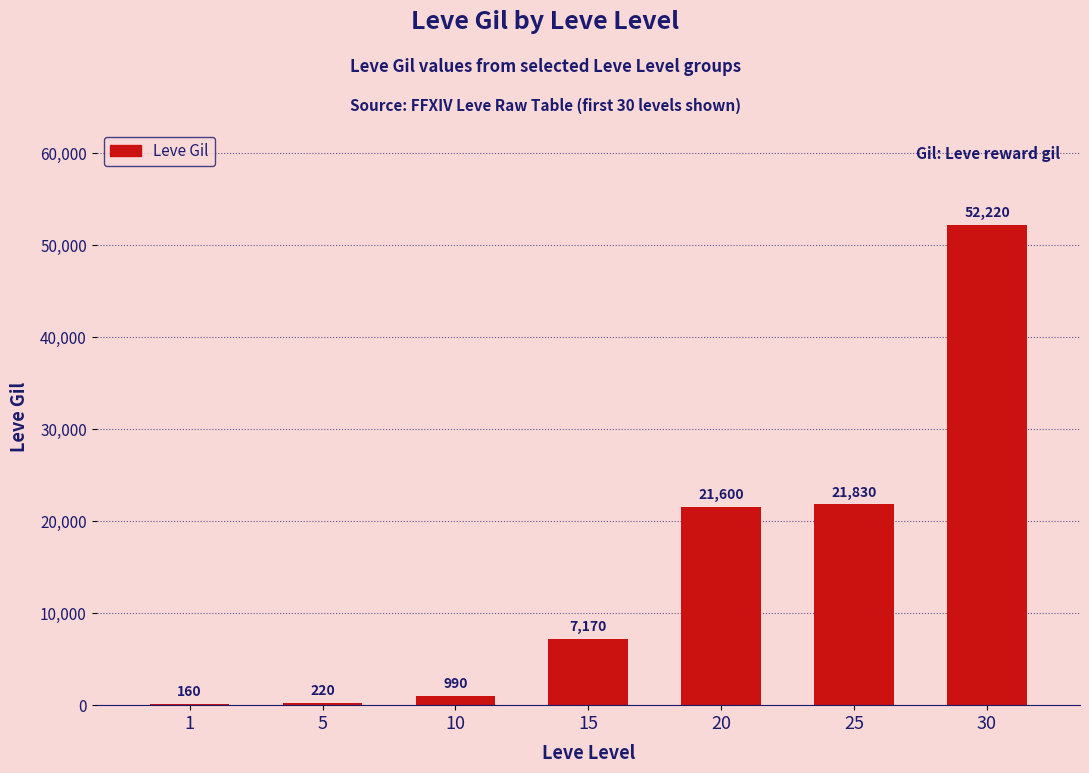

Which label corresponds to the largest value in the chart?

30